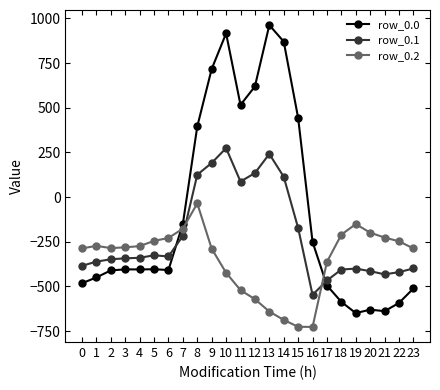

Which series has the largest range (max minus min)?

row_0.0